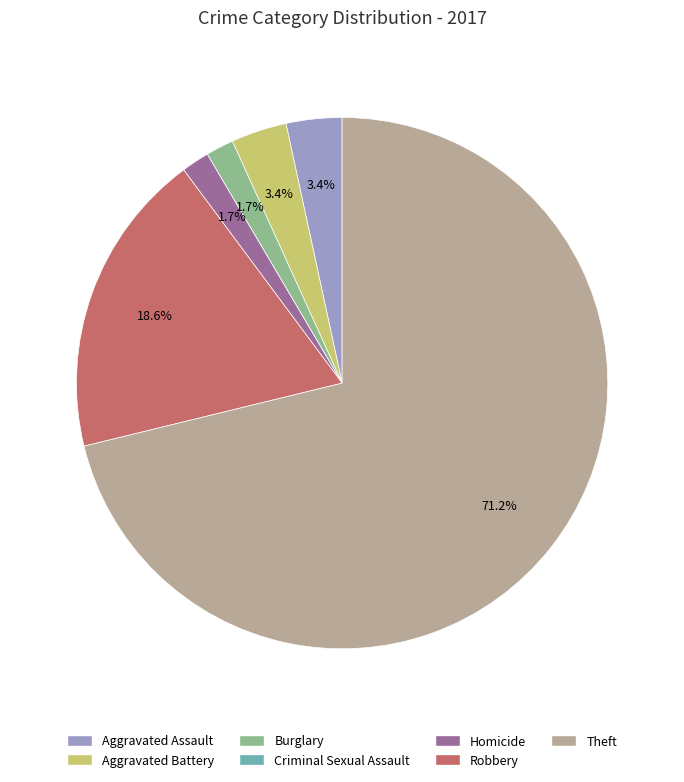

To the nearest percent, what portion does Homicide represent?

2%